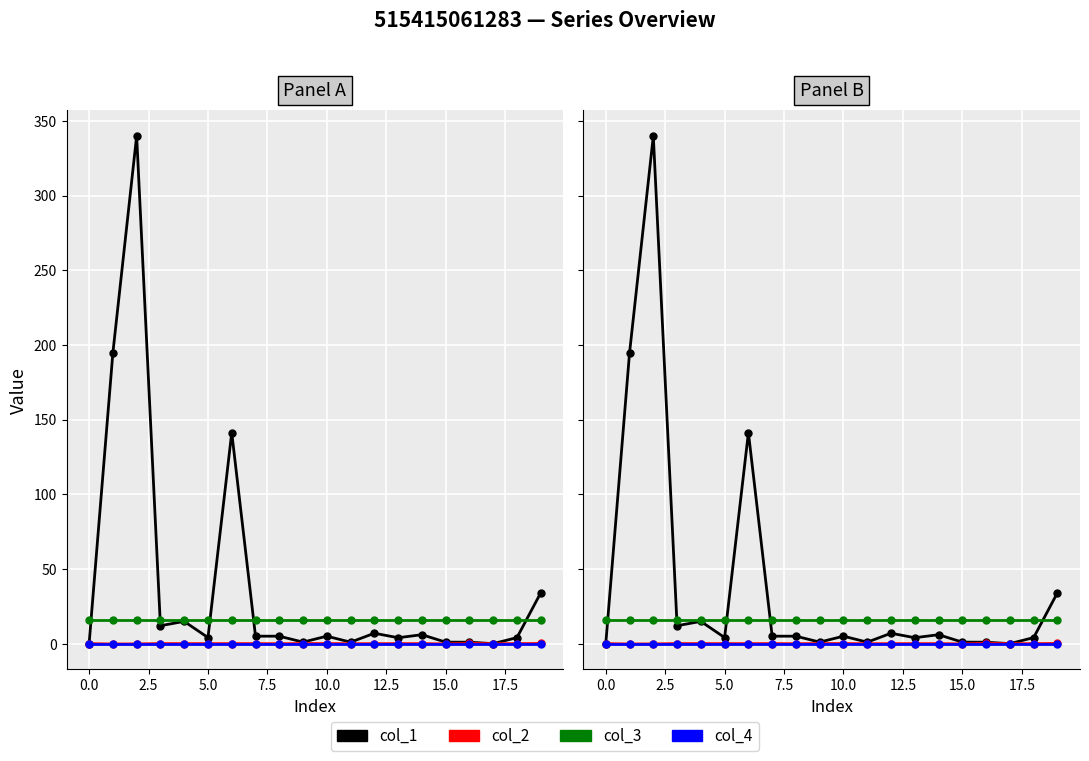

What is the lowest value of the col_3 series?

16.0